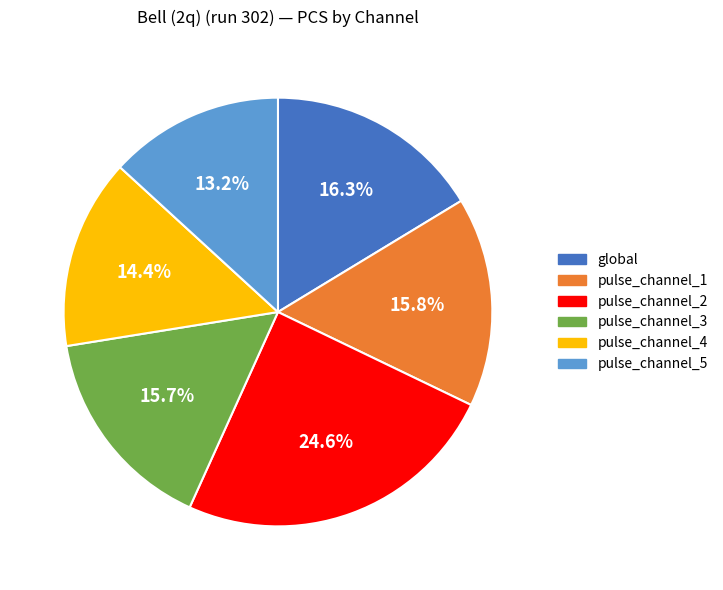

To the nearest percent, what is the difference between the largest and smallest slice percentages?

11%